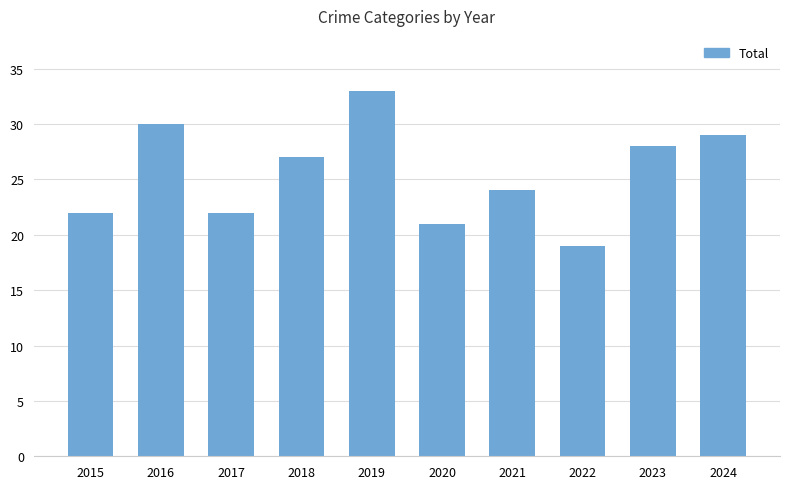

What is the value of the 4th bar from the left?

27